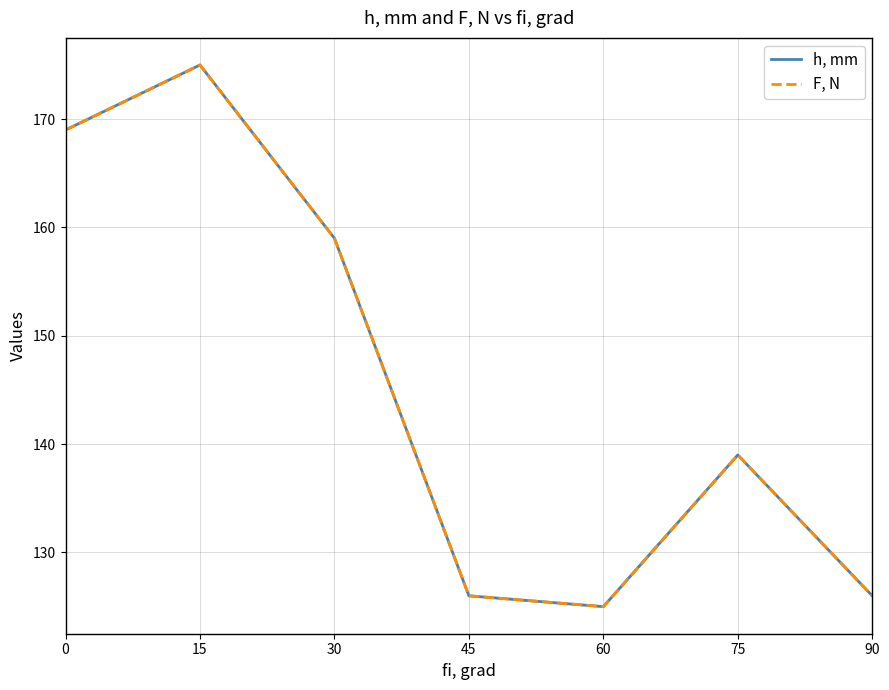

Reading right to left, extract all data points from this chart.

h, mm: 126	139	125	126	159	175	169
F, N: 126	139	125	126	159	175	169